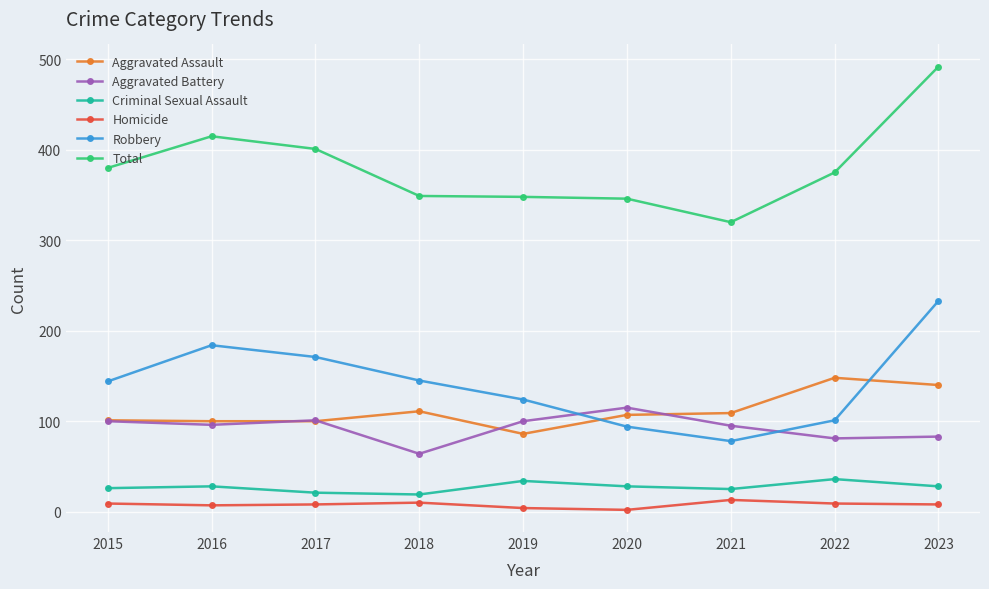

Where is the first local maximum for Total?

2016